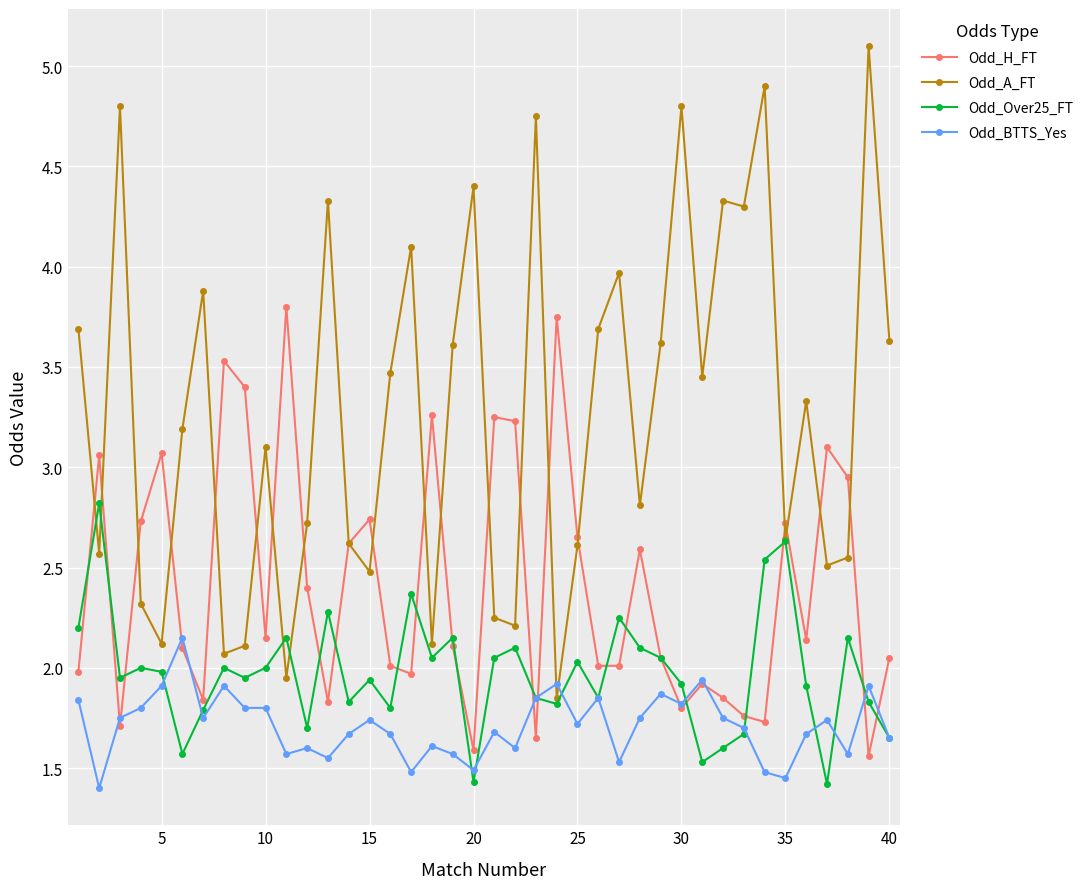

List the series in order of their peak value, lowest first.

Odd_BTTS_Yes, Odd_Over25_FT, Odd_H_FT, Odd_A_FT